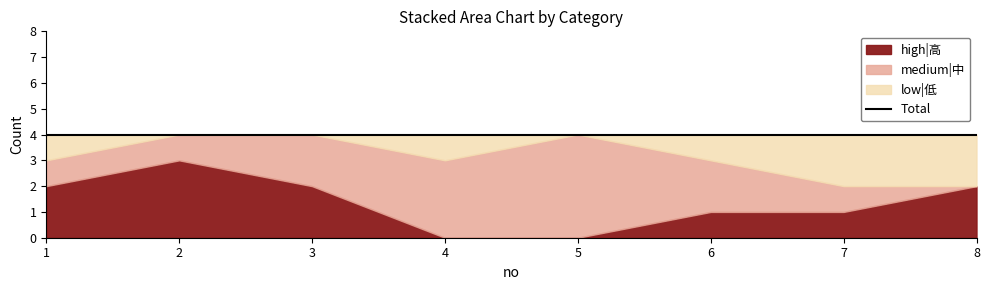

True or false: medium|中 and high|高 cross at least once.

False